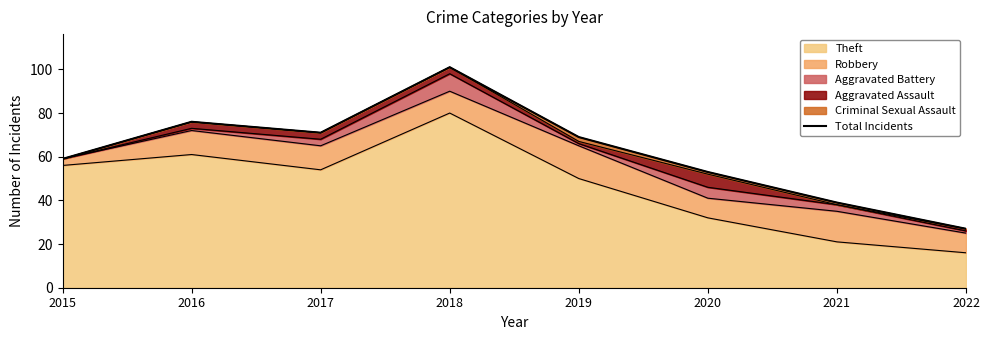

At which category does the chart reach its minimum across all series?

2022